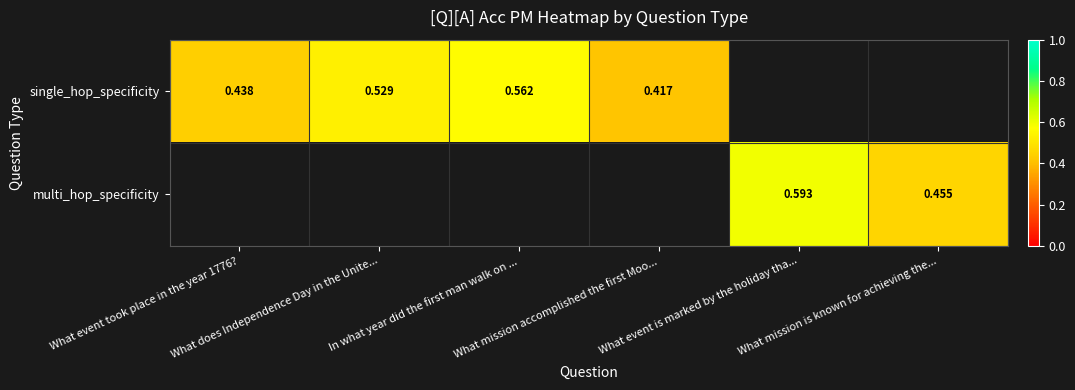

At how many categories does at least one series exceed 0?

6